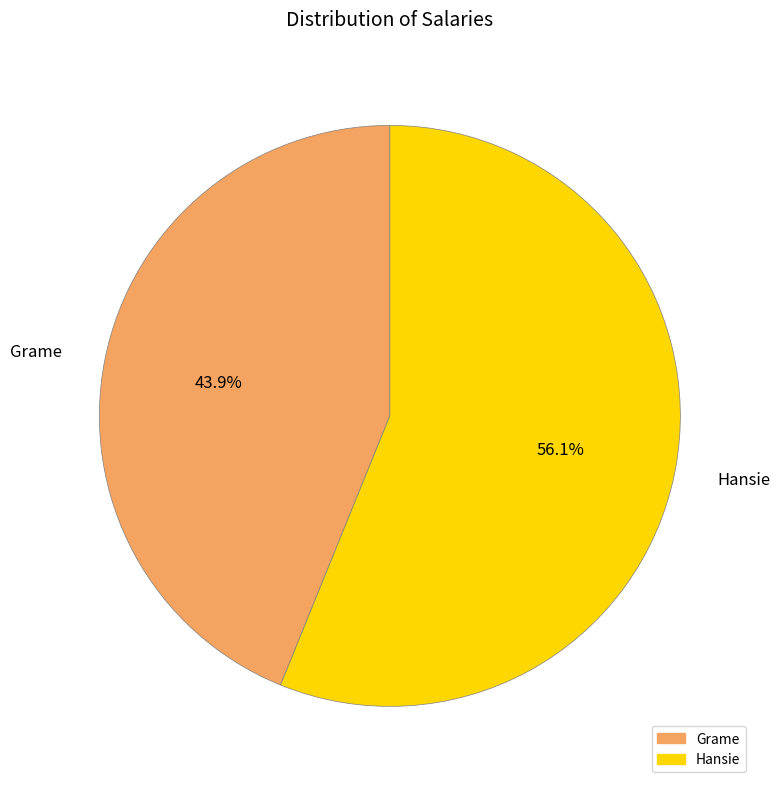

Does Hansie represent more than half of the total?

Yes